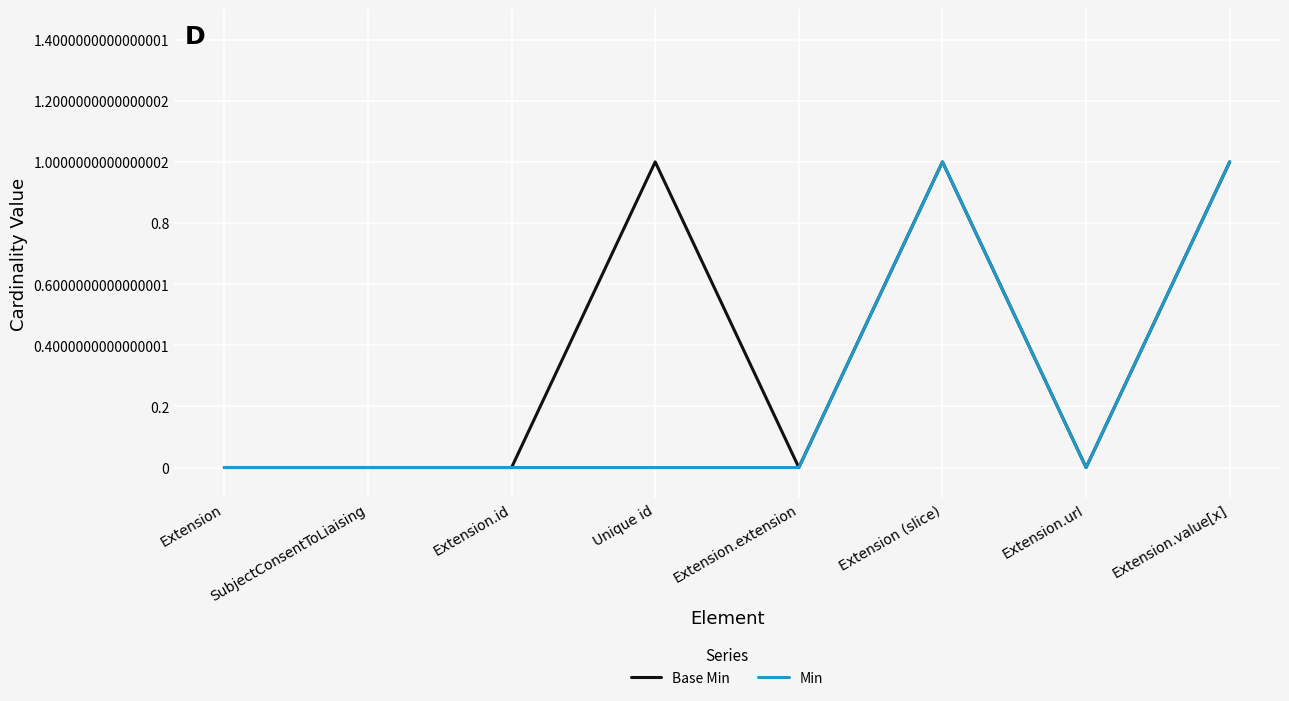

What position from the right is Extension?

8